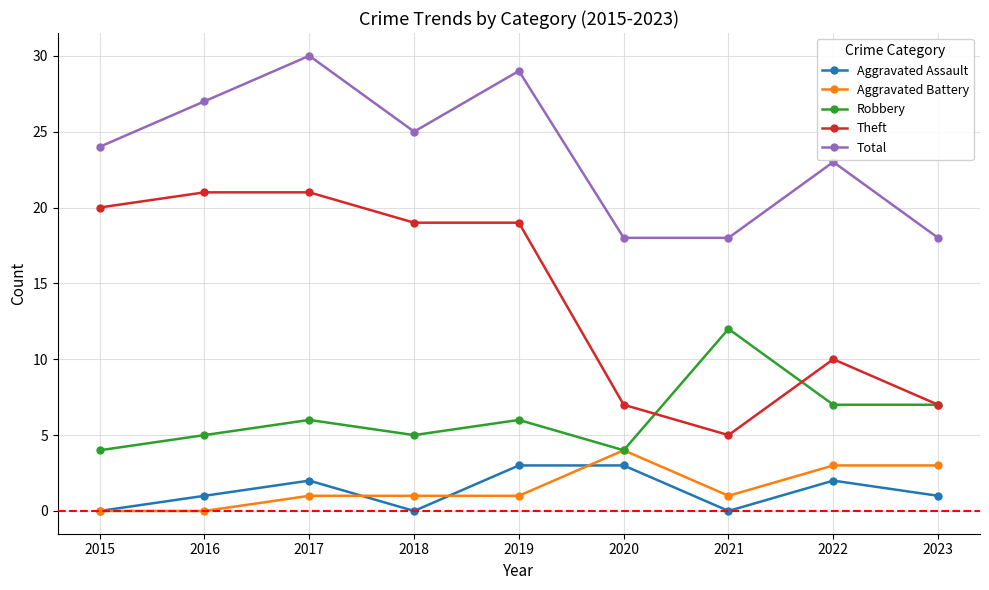

What is the difference between the maximum and minimum values in the Aggravated Battery series?

4